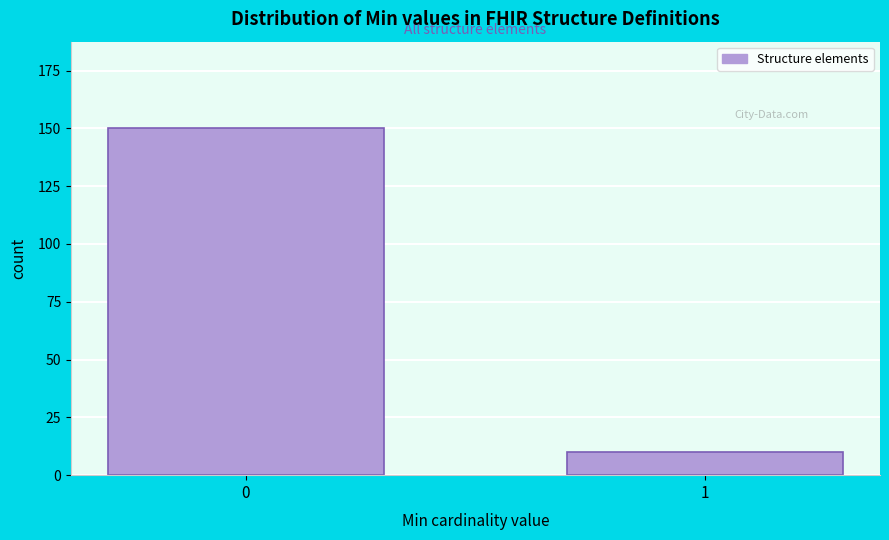

Reading left to right, extract all data points from this chart.

150	10